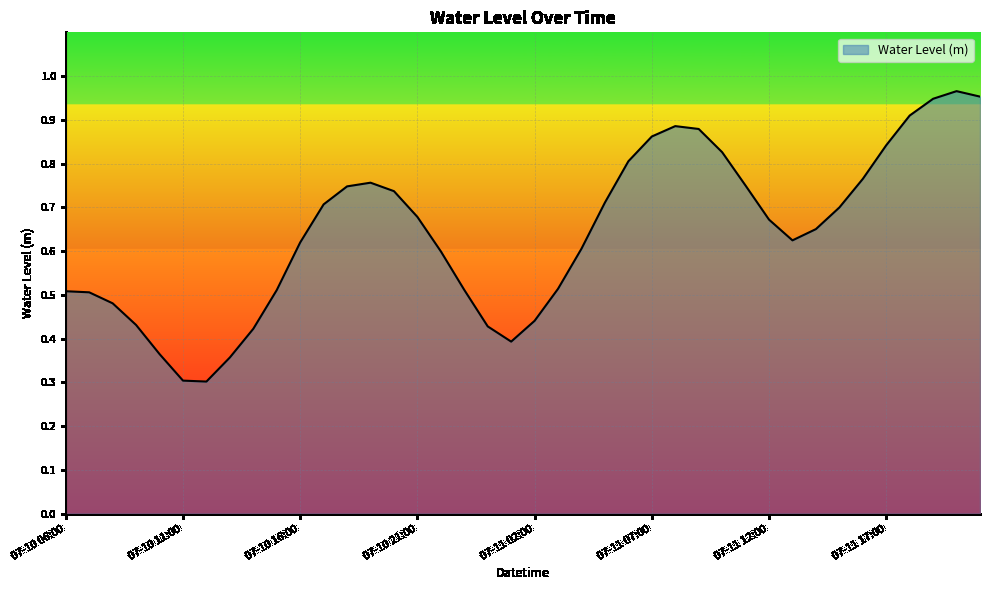

How many categories are shown in the chart?

40